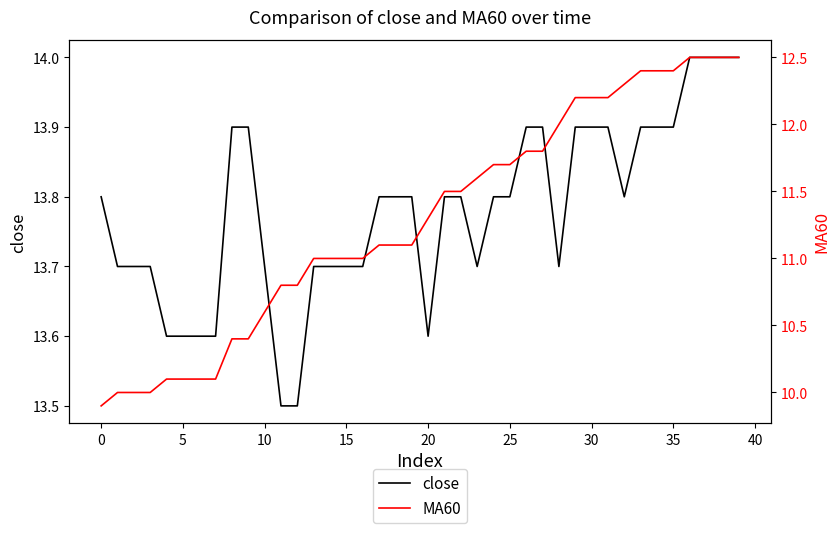

What is the minimum value for close?

13.5